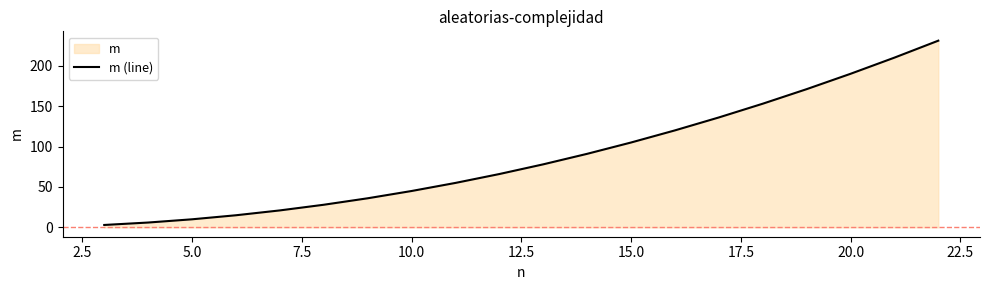

Reading left to right, extract all data points from this chart.

3	6	10	15	21	28	36	45	55	66	78	91	105	120	136	153	171	190	210	231